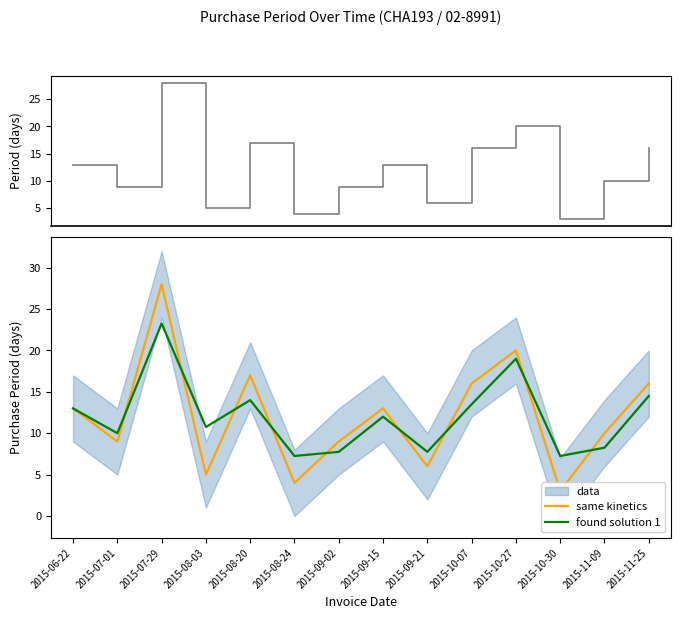

What is the spread (max minus min) of values at 2015-07-29?

4.8